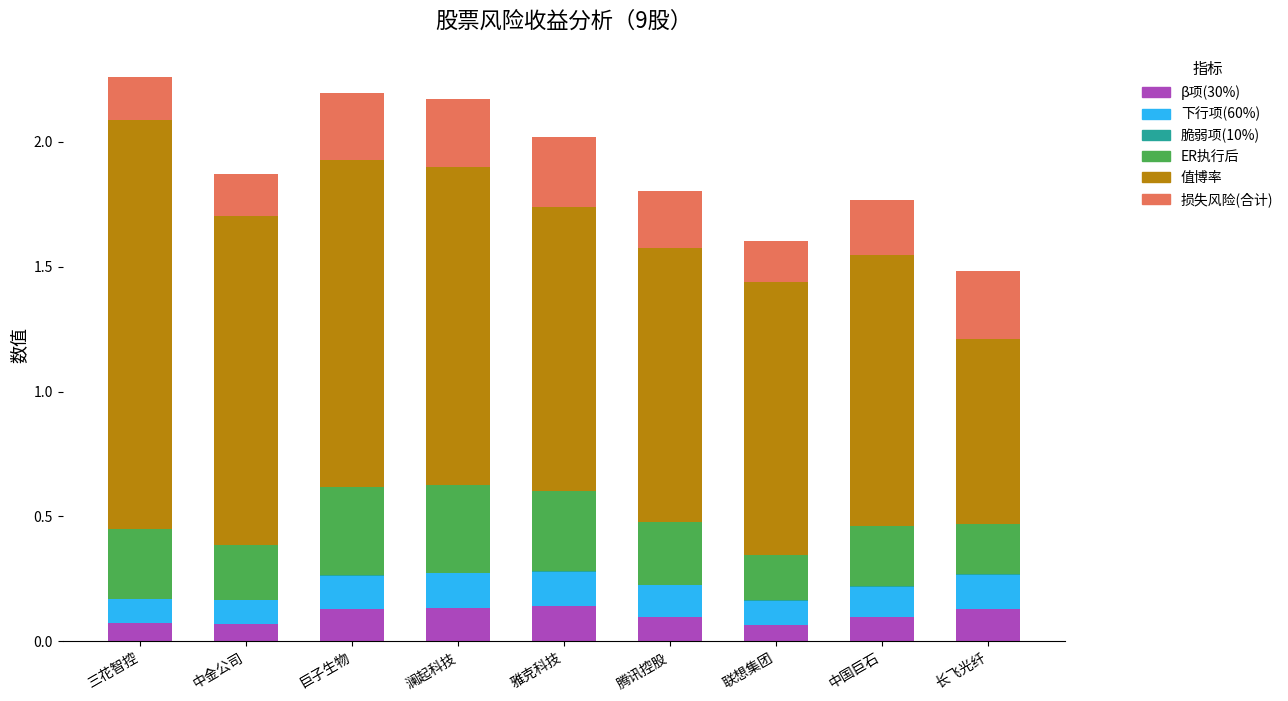

The β项(30%) series shows 0.1 at 巨子生物. True or false?

True